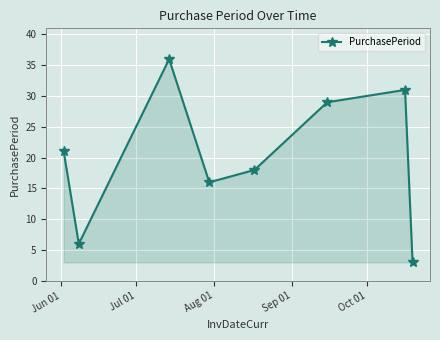

How many lines are shown in the chart?

1